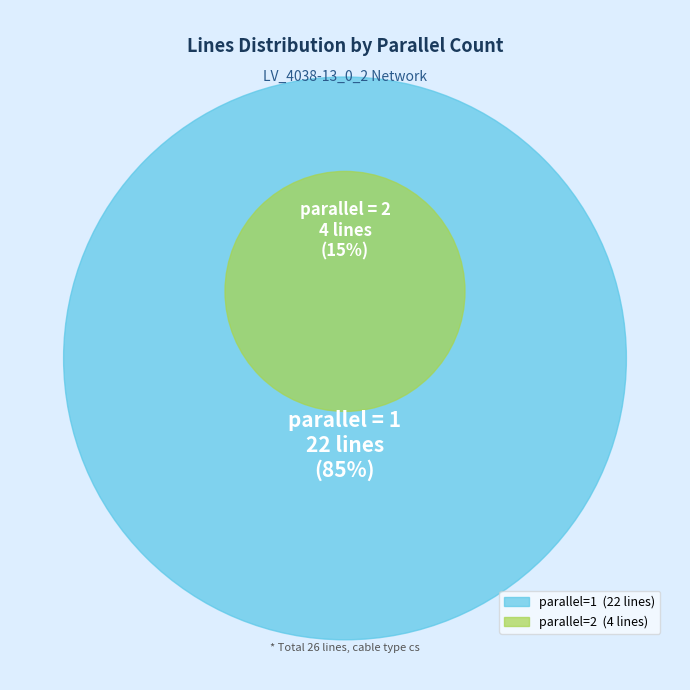

To the nearest percent, what percentage of the pie is 2?

15%